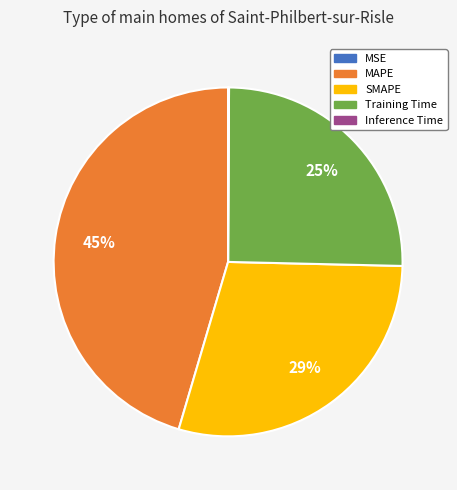

To the nearest percent, what portion does SMAPE represent?

29%